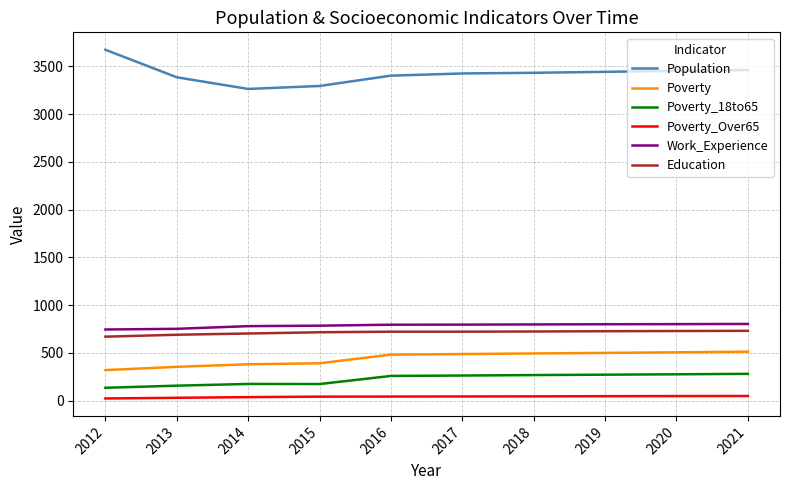

What is the sum of all Poverty_18to65 values?

2270